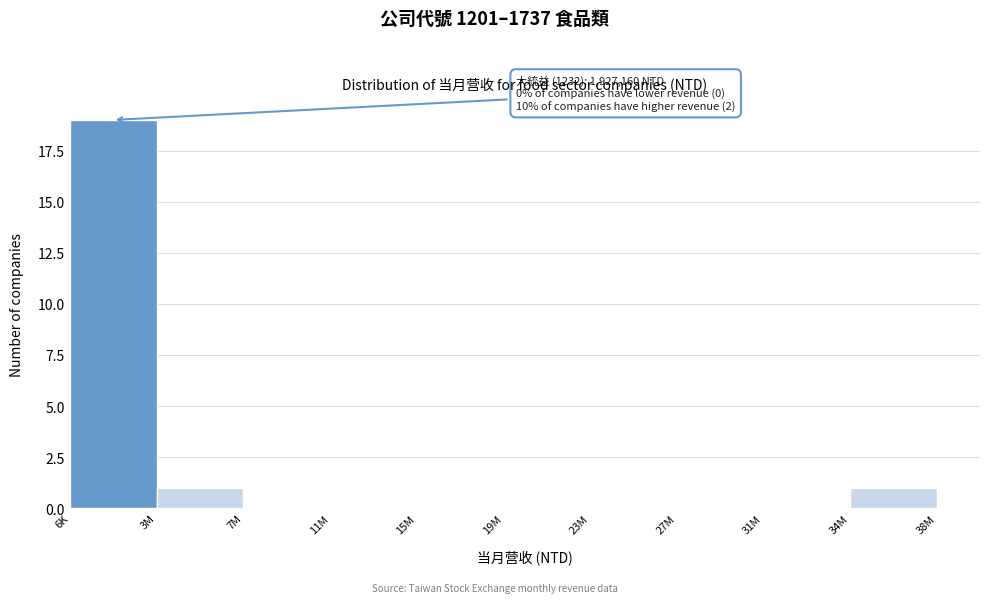

Reading right to left, extract all data points from this chart.

34M=1	31M=0	27M=0	23M=0	19M=0	15M=0	11M=0	7M=0	3M=1	6K=19